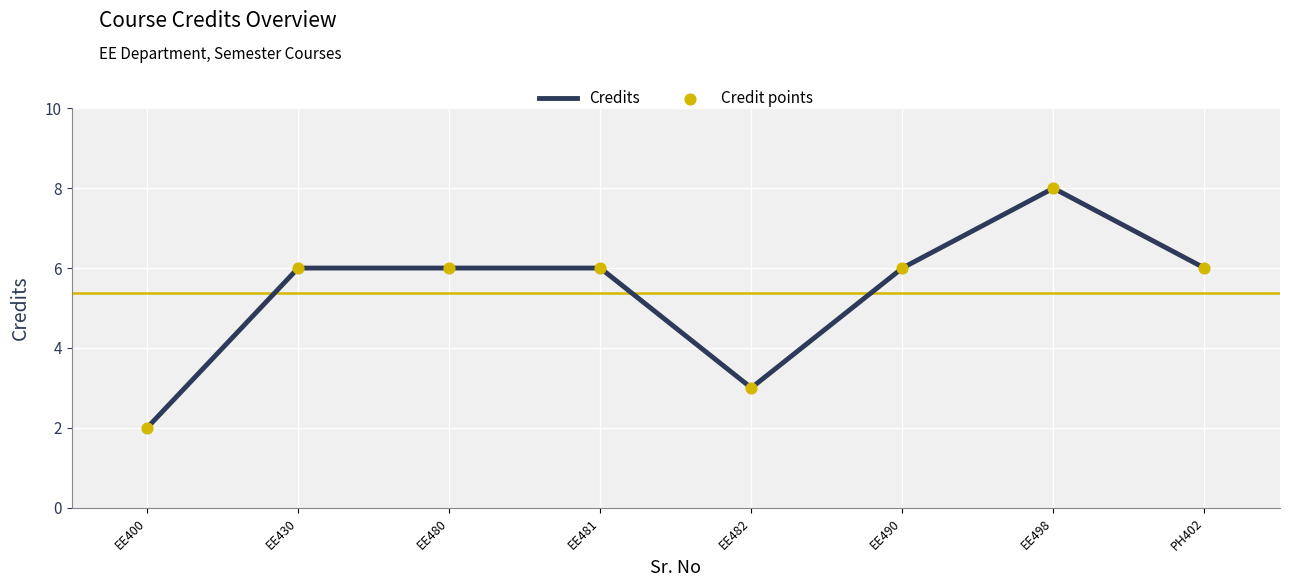

At which category does the chart reach its minimum across all series?

EE400